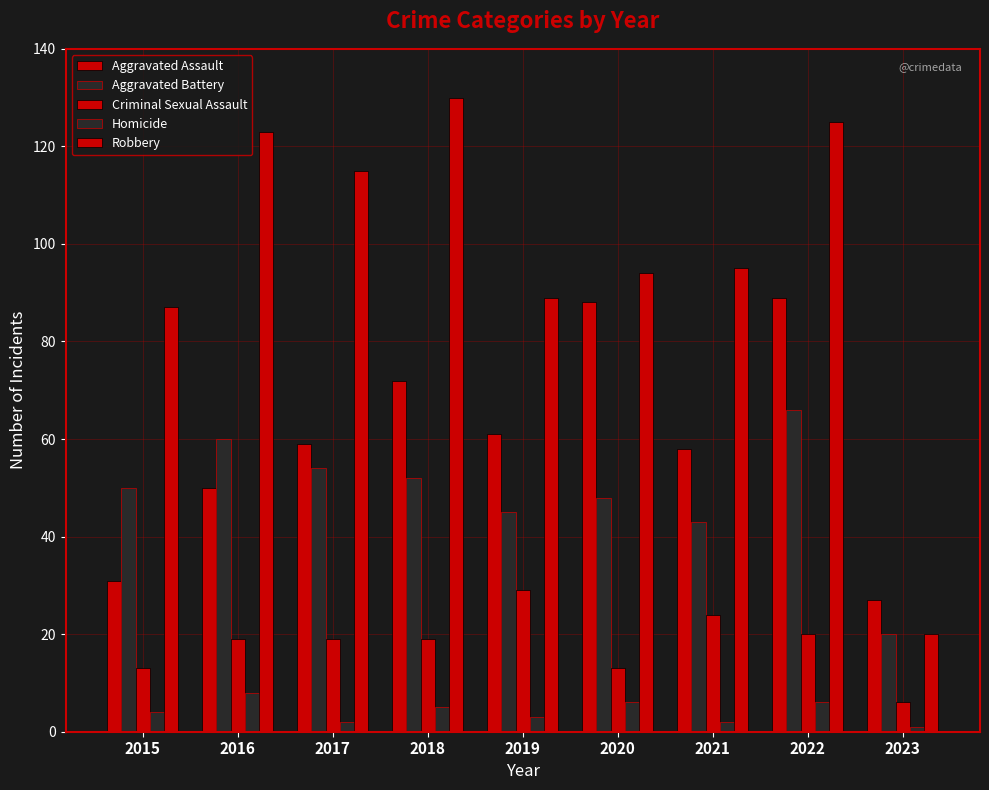

Rank the series by their maximum value, from highest to lowest.

Robbery, Aggravated Assault, Aggravated Battery, Criminal Sexual Assault, Homicide